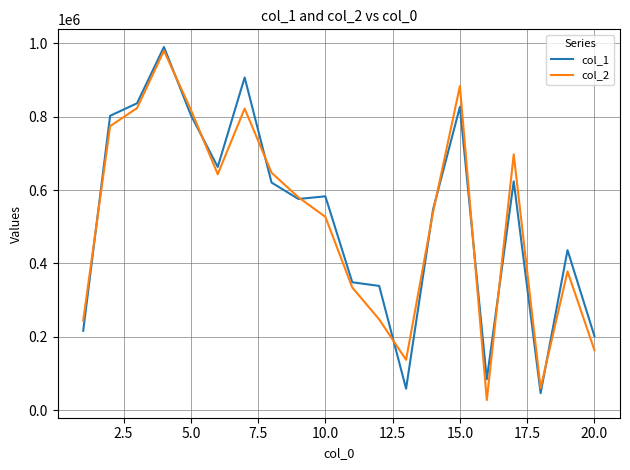

True or false: col_2 and col_1 intersect in this chart.

True